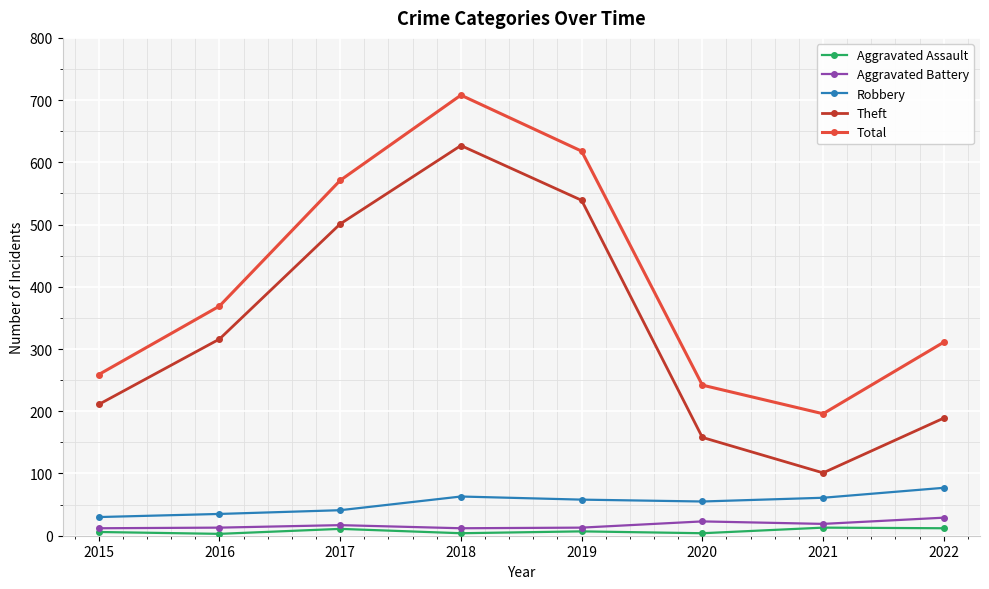

What are all the series names shown in the legend?

Aggravated Assault, Aggravated Battery, Robbery, Theft, Total